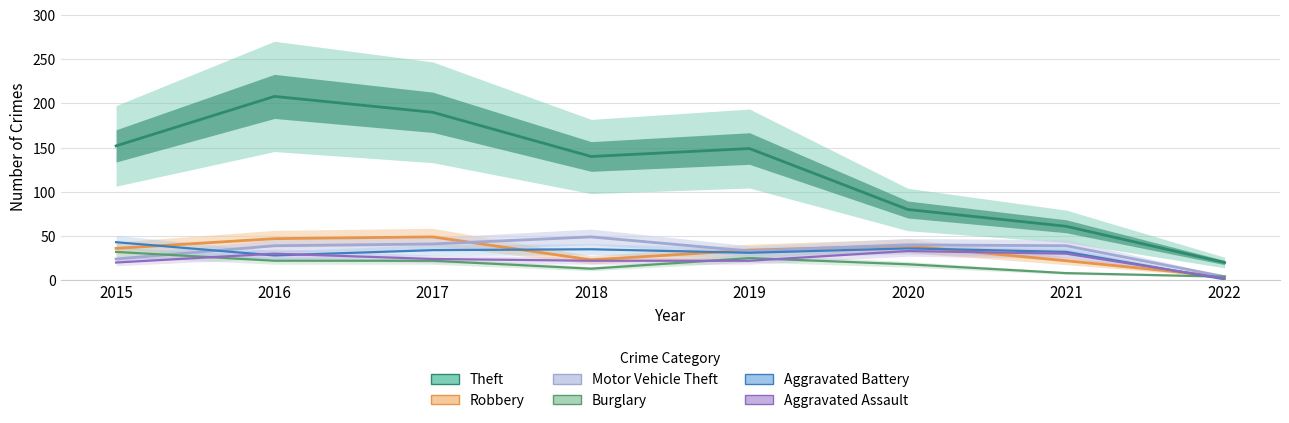

True or false: Motor Vehicle Theft and Theft cross at least once.

False